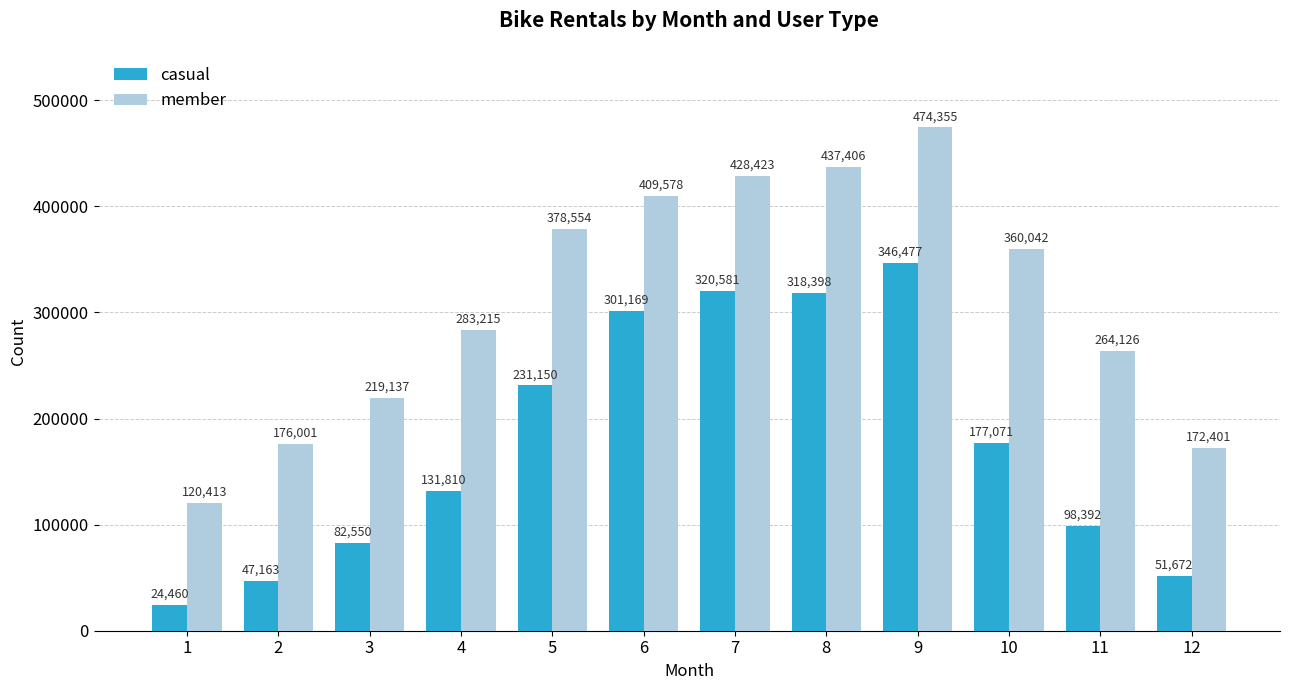

List the series in order of their peak value, lowest first.

casual, member